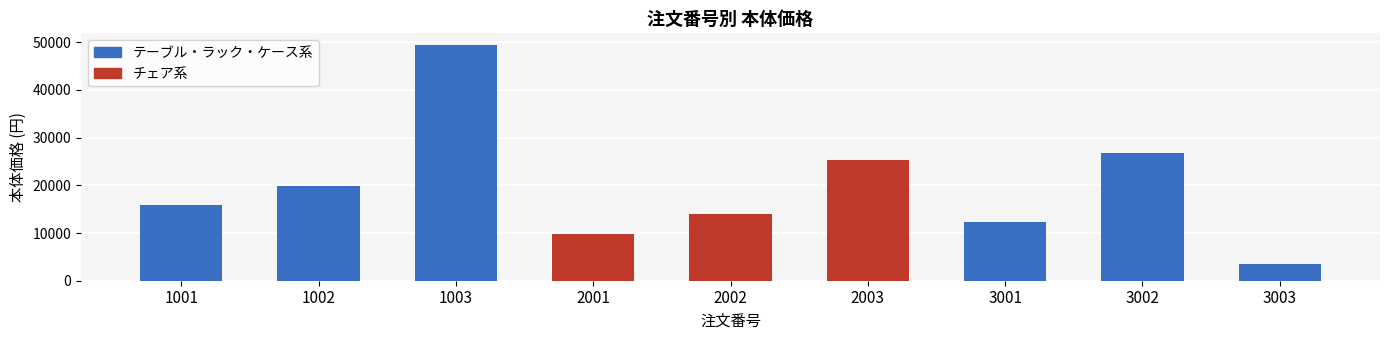

What is the ratio of the value at 1003 to the value at 3003?

14.1